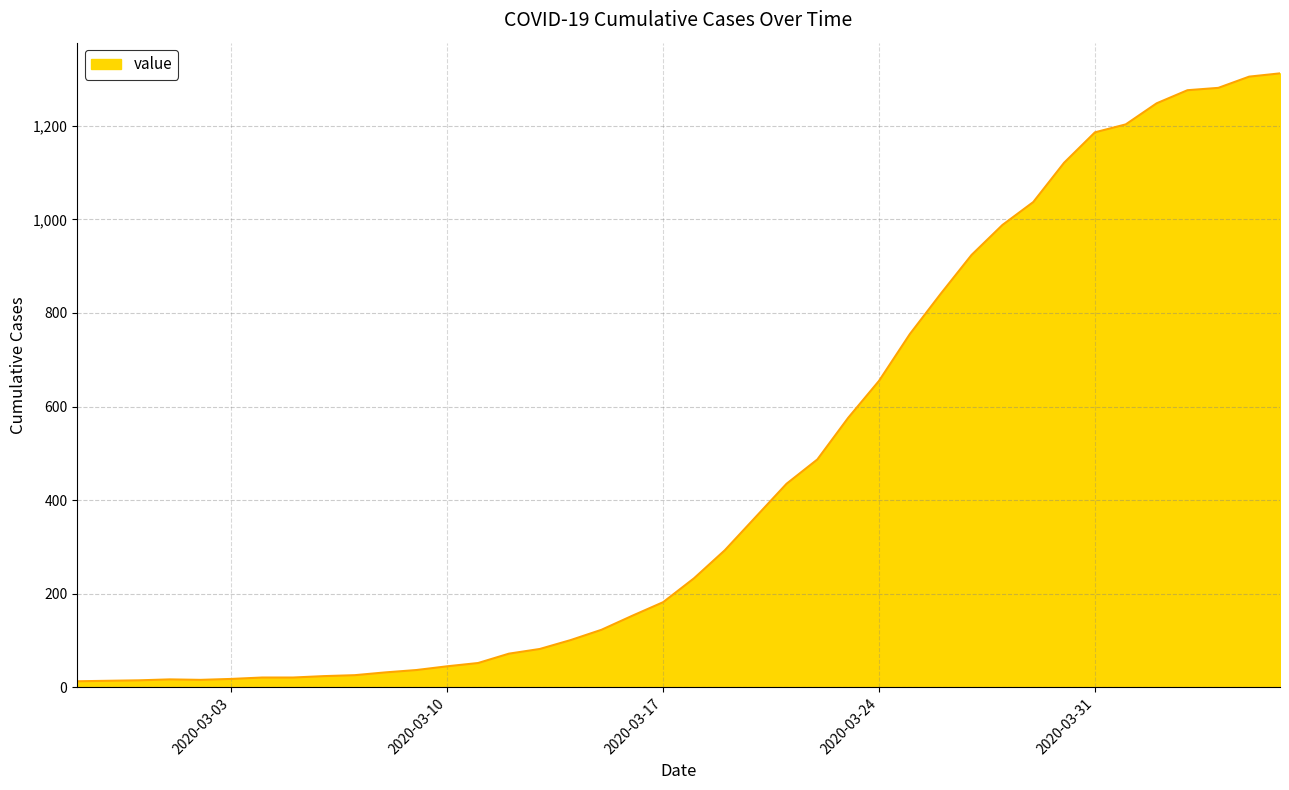

What is the greatest value displayed?

1312